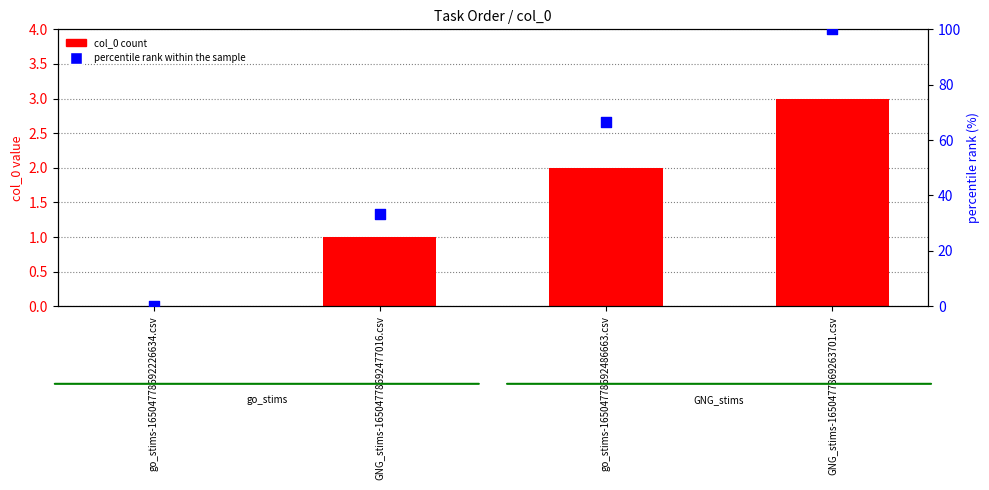

Which series contains the lowest Y value?

col_0